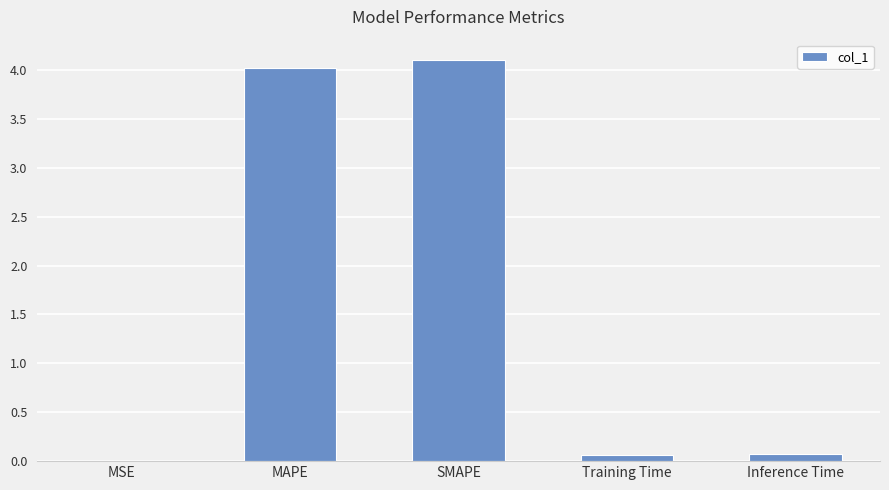

What is the greatest value displayed?

4.1